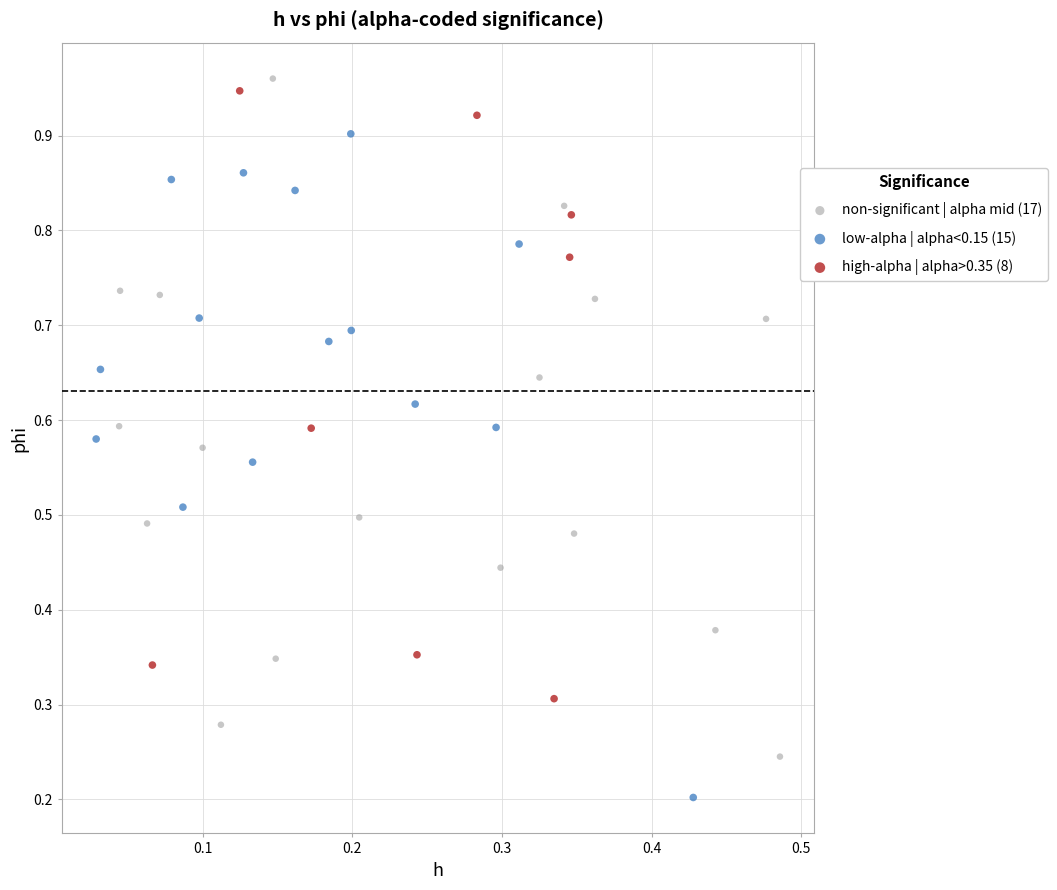

Which series reaches the minimum Y coordinate?

low-alpha | alpha<0.15 (15)